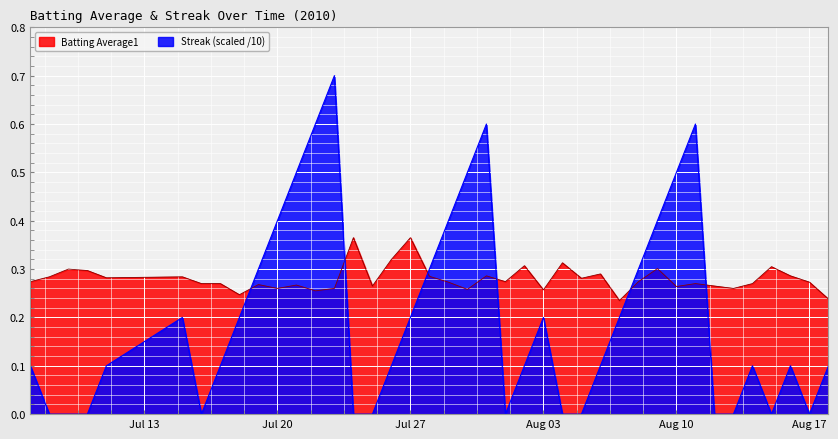

At how many categories does at least one series exceed 0?

40